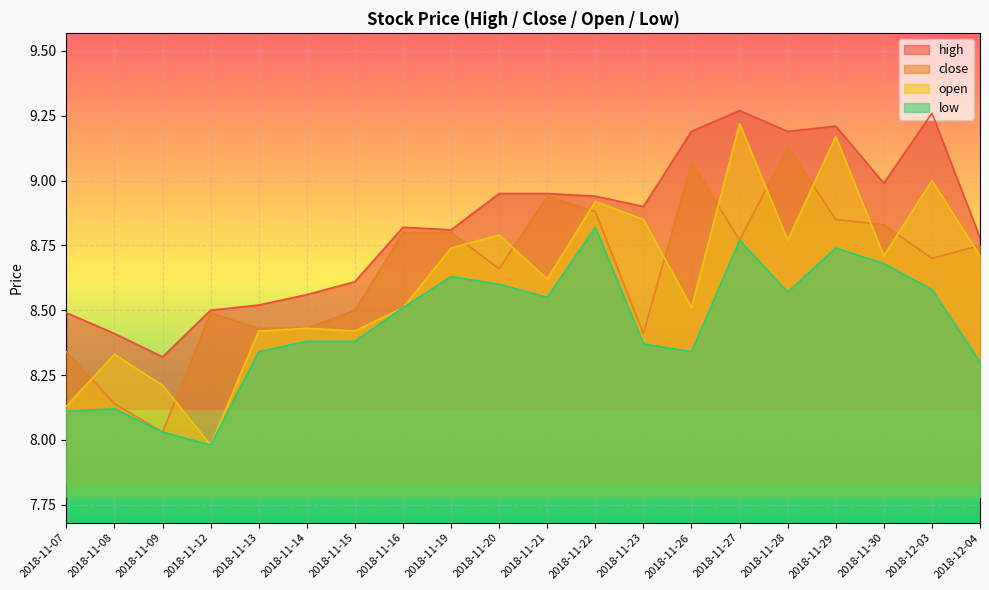

Reading left to right, what are all the values shown in this chart?

high: 2018-11-07=8.5	2018-11-08=8.4	2018-11-09=8.3	2018-11-12=8.5	2018-11-13=8.5	2018-11-14=8.6	2018-11-15=8.6	2018-11-16=8.8	2018-11-19=8.8	2018-11-20=8.9	2018-11-21=8.9	2018-11-22=8.9	2018-11-23=8.9	2018-11-26=9.2	2018-11-27=9.3	2018-11-28=9.2	2018-11-29=9.2	2018-11-30=9.0	2018-12-03=9.3	2018-12-04=8.8
close: 2018-11-07=8.3	2018-11-08=8.1	2018-11-09=8.0	2018-11-12=8.5	2018-11-13=8.4	2018-11-14=8.4	2018-11-15=8.5	2018-11-16=8.8	2018-11-19=8.8	2018-11-20=8.7	2018-11-21=8.9	2018-11-22=8.9	2018-11-23=8.4	2018-11-26=9.1	2018-11-27=8.8	2018-11-28=9.1	2018-11-29=8.8	2018-11-30=8.8	2018-12-03=8.7	2018-12-04=8.8
open: 2018-11-07=8.1	2018-11-08=8.3	2018-11-09=8.2	2018-11-12=8.0	2018-11-13=8.4	2018-11-14=8.4	2018-11-15=8.4	2018-11-16=8.5	2018-11-19=8.7	2018-11-20=8.8	2018-11-21=8.6	2018-11-22=8.9	2018-11-23=8.8	2018-11-26=8.5	2018-11-27=9.2	2018-11-28=8.8	2018-11-29=9.2	2018-11-30=8.7	2018-12-03=9.0	2018-12-04=8.7
low: 2018-11-07=8.1	2018-11-08=8.1	2018-11-09=8.0	2018-11-12=8.0	2018-11-13=8.3	2018-11-14=8.4	2018-11-15=8.4	2018-11-16=8.5	2018-11-19=8.6	2018-11-20=8.6	2018-11-21=8.6	2018-11-22=8.8	2018-11-23=8.4	2018-11-26=8.3	2018-11-27=8.8	2018-11-28=8.6	2018-11-29=8.7	2018-11-30=8.7	2018-12-03=8.6	2018-12-04=8.3